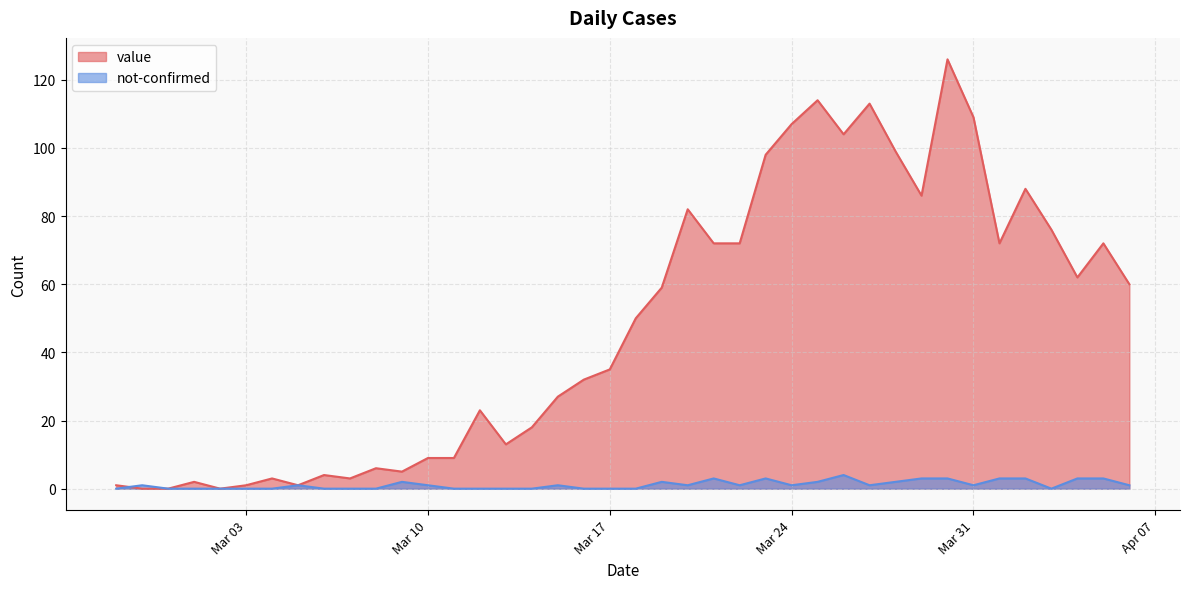

True or false: value and not-confirmed cross at least once.

True